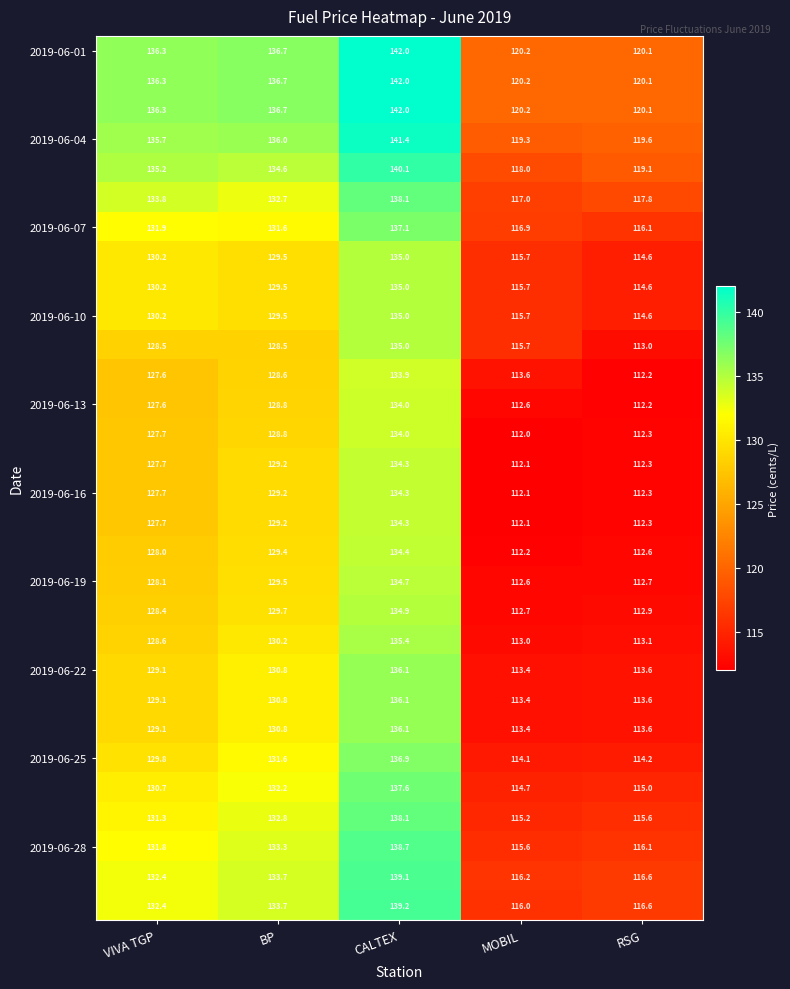

At which category is the sum across all series the highest?

CALTEX